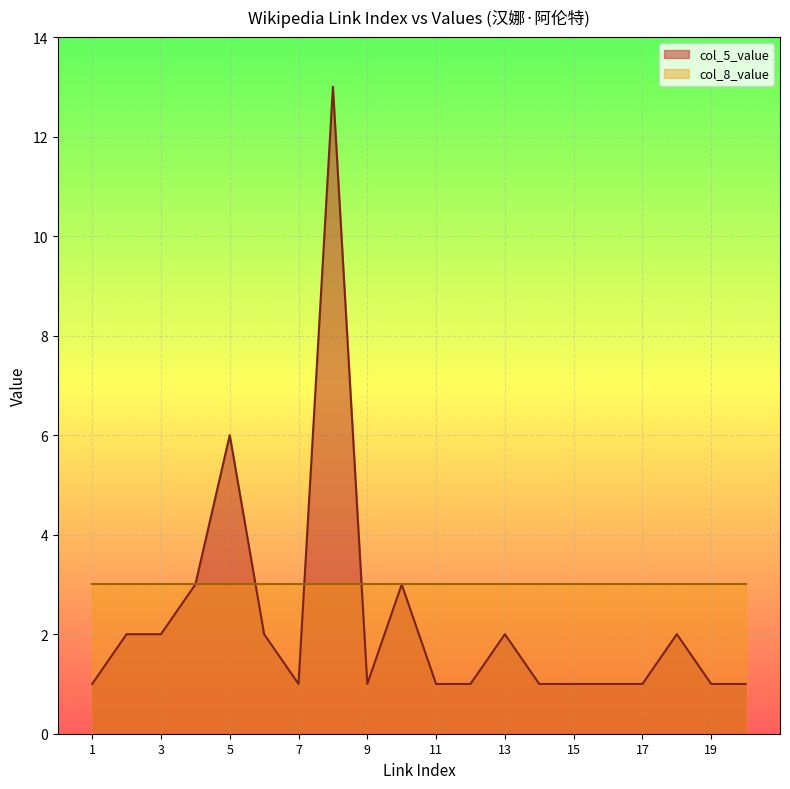

At which label does col_5_value reach its minimum?

1